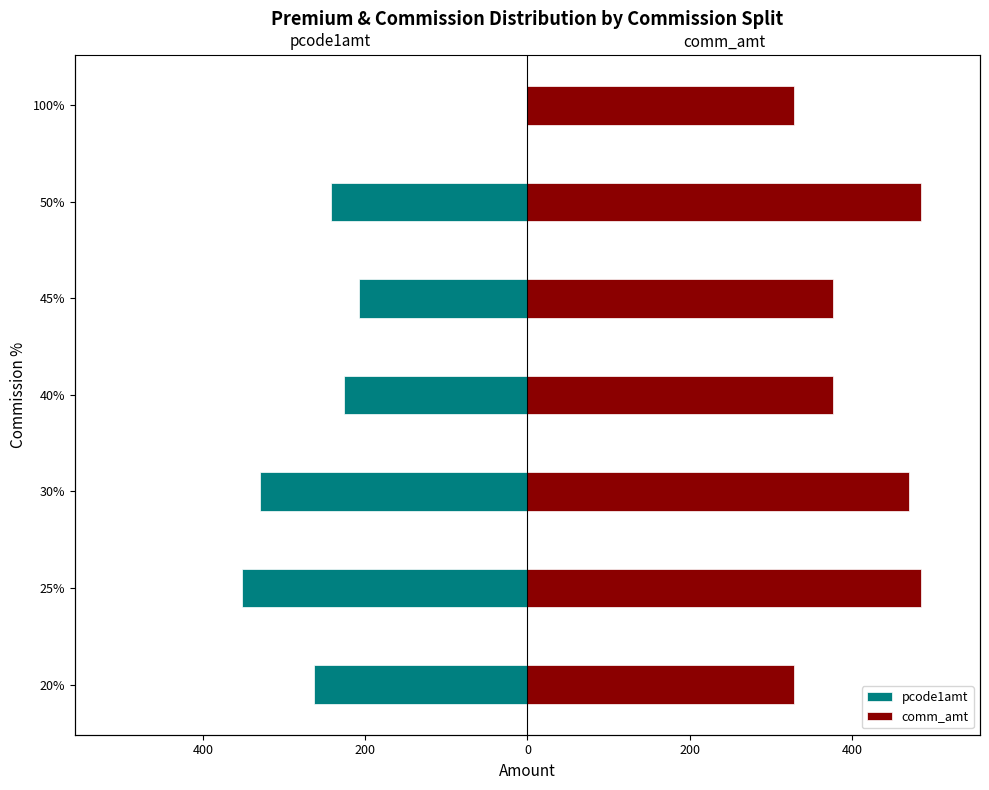

What is the highest value of the comm_amt series?

485.3